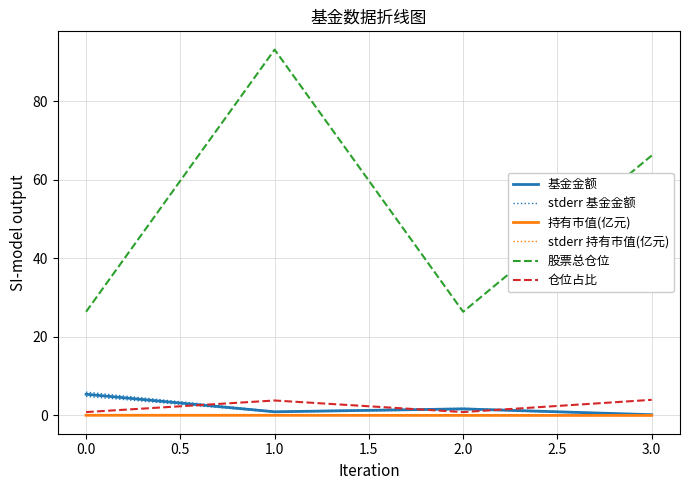

List the series in order of their peak value, lowest first.

持有市值(亿元), stderr 持有市值(亿元), 仓位占比, 基金金额, stderr 基金金额, 股票总仓位